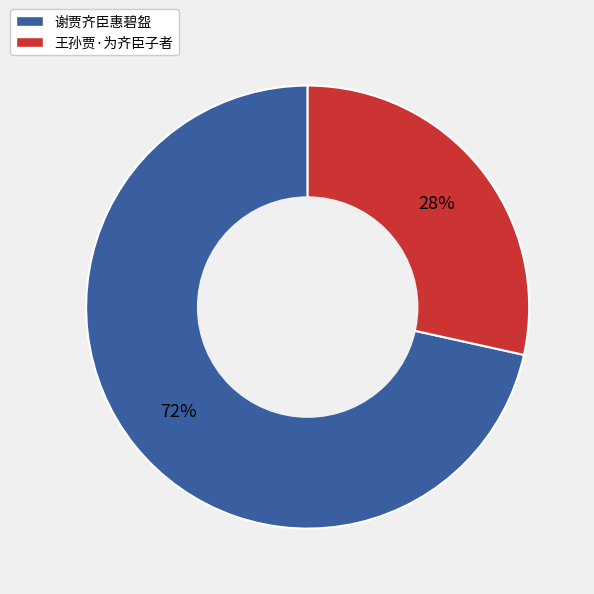

The 谢贾齐臣惠碧盌 slice represents 72% of the pie. True or false?

True